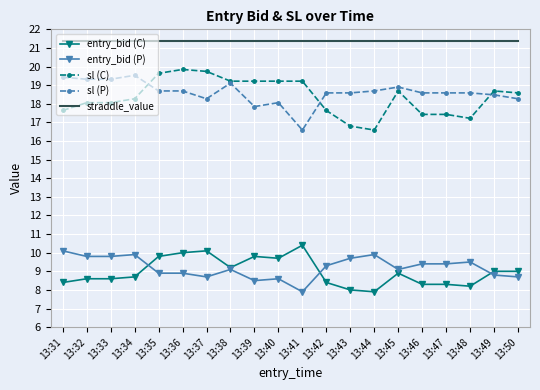

What is the spread (max minus min) of values at 13:41?

13.5